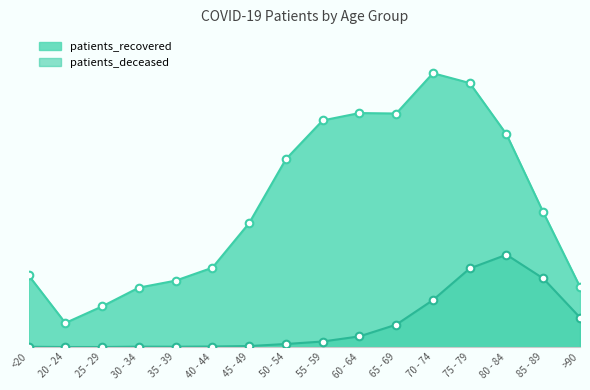

Which series reaches the minimum Y coordinate?

patients_deceased